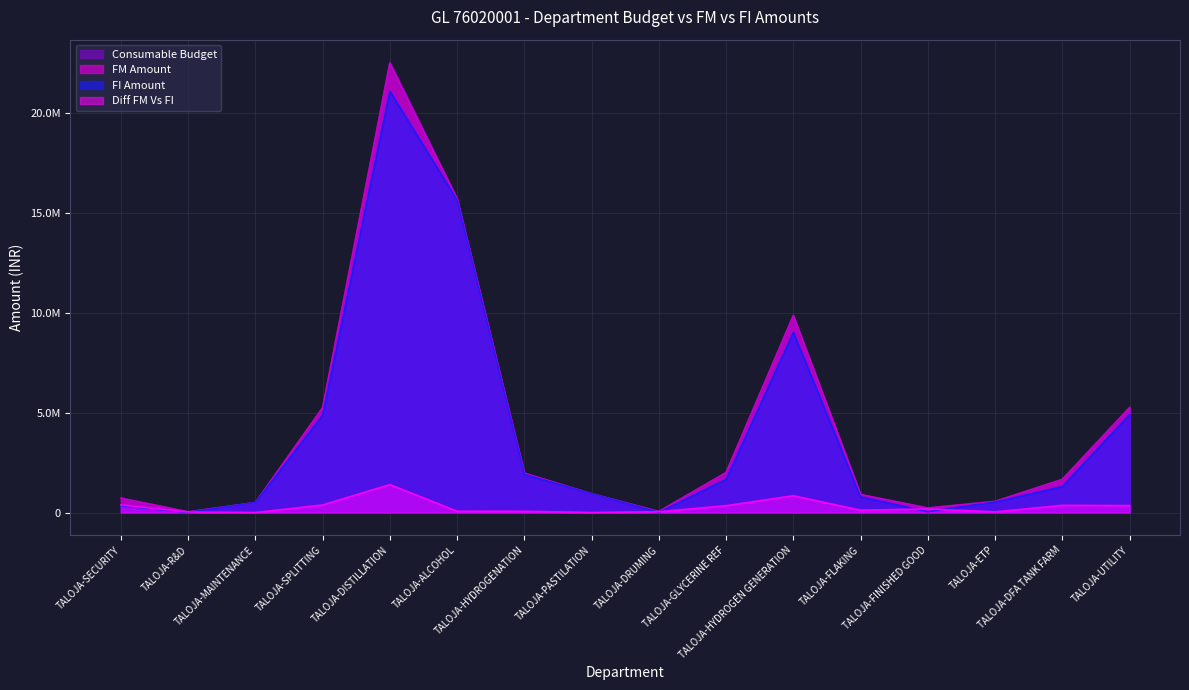

Rank the series at TALOJA-ETP from lowest to highest value.

Diff FM Vs FI, FI Amount, FM Amount, Consumable Budget